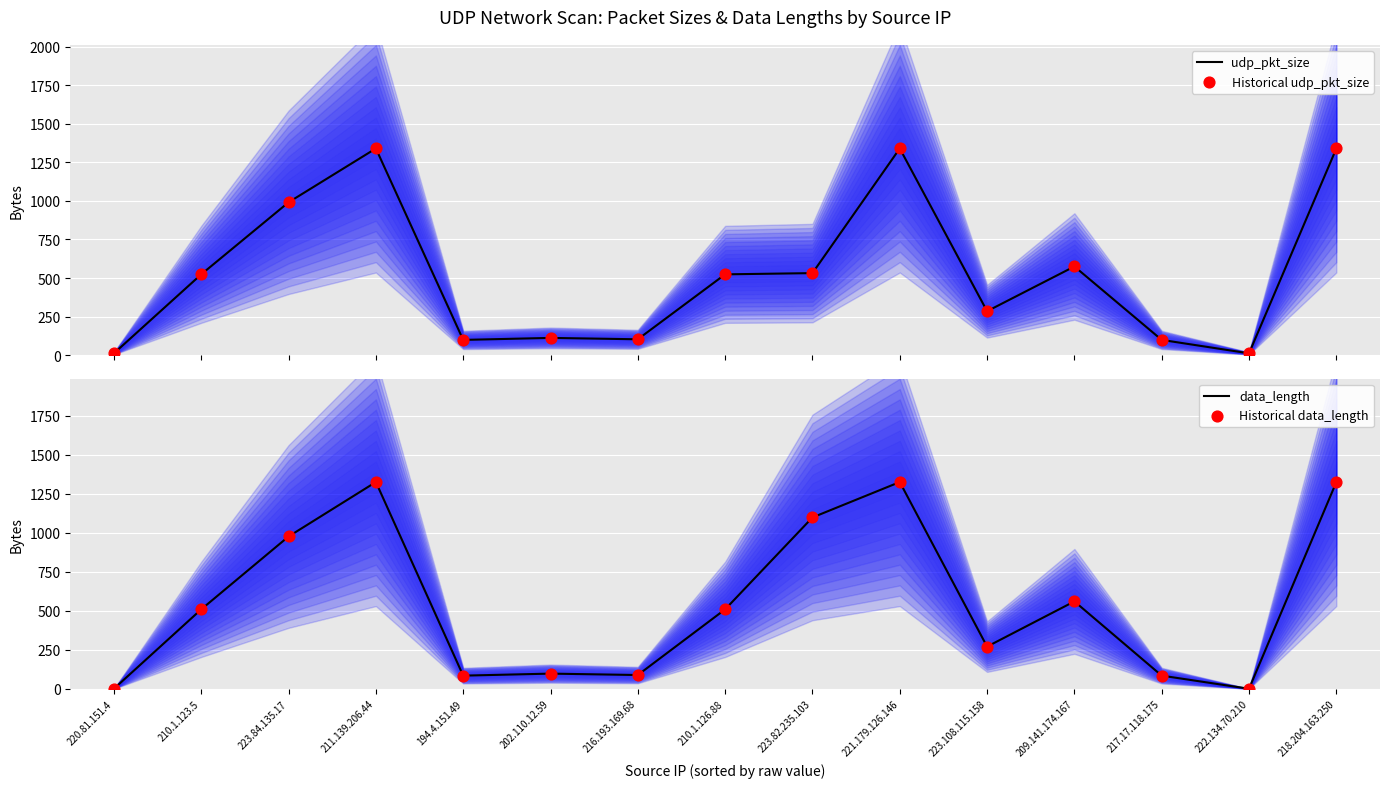

At which category is the sum across all series the highest?

211.139.206.44